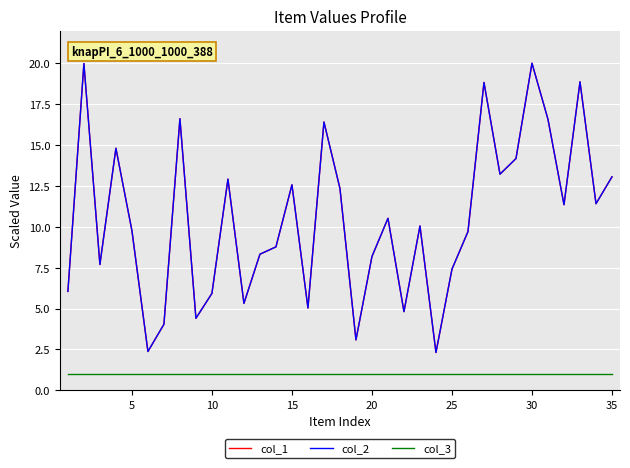

True or false: col_1 and col_2 intersect in this chart.

False